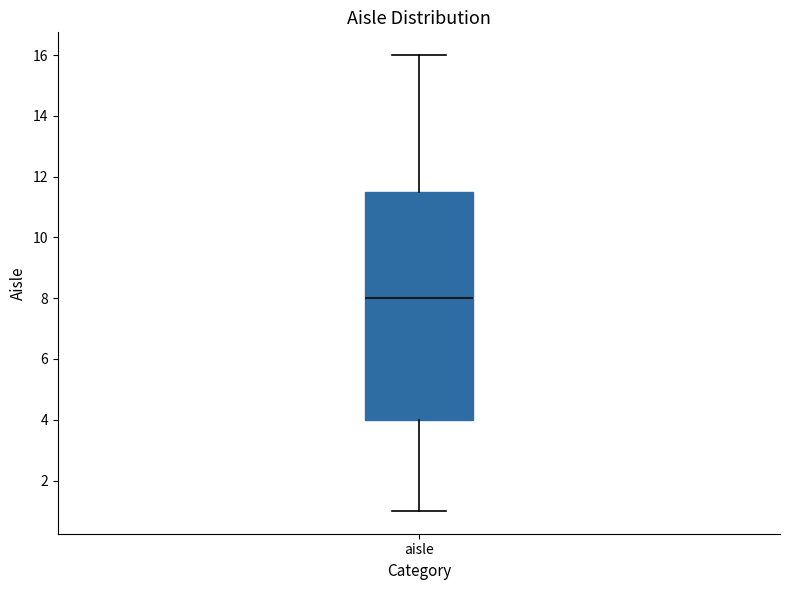

Transcribe this box plot: give where the median line is, the range the box spans, and where the two whiskers end, as read against the y-axis. The values are not printed on the chart, so give them approximately, as read against the axis.

median 8.0, box 4.0 to 11.6, whiskers 1.0 to 16.0